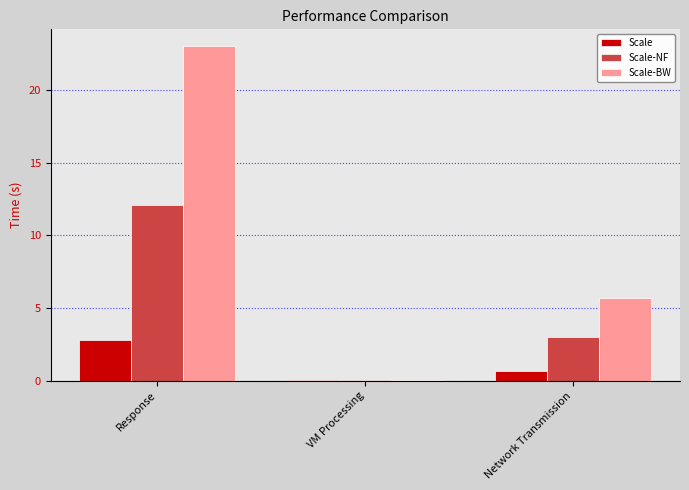

Which series changed the most between VM Processing and Network Transmission?

Scale-BW